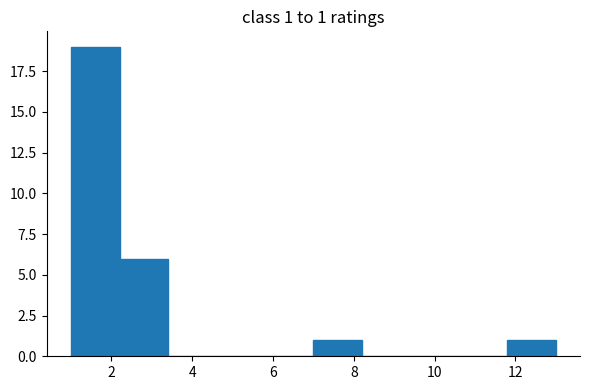

Over which range of the x-axis is the bar tallest?

1.0 to 2.2